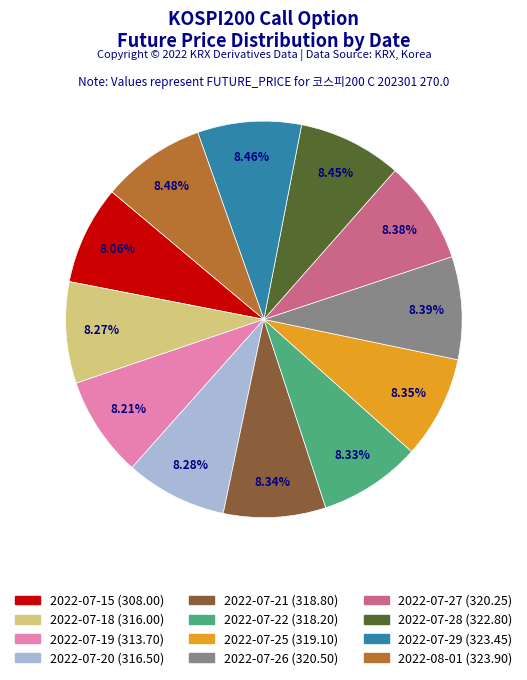

True or false: 2022-07-29 accounts for 8% of the total.

True